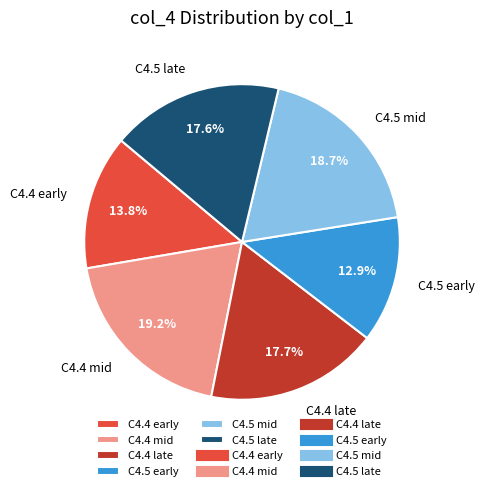

What is the smallest slice in the pie chart?

C4.5 early